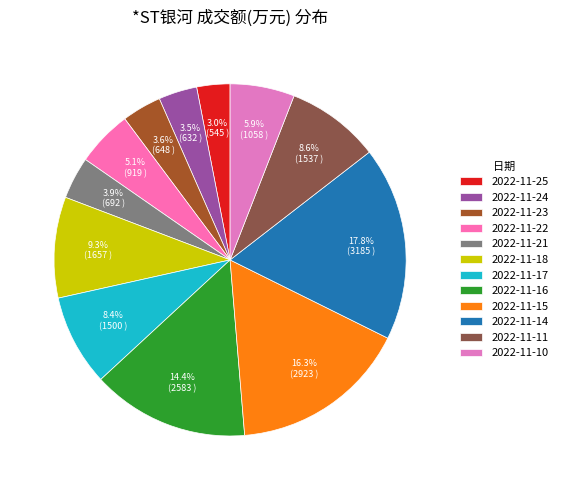

Count the number of slices in the pie.

12